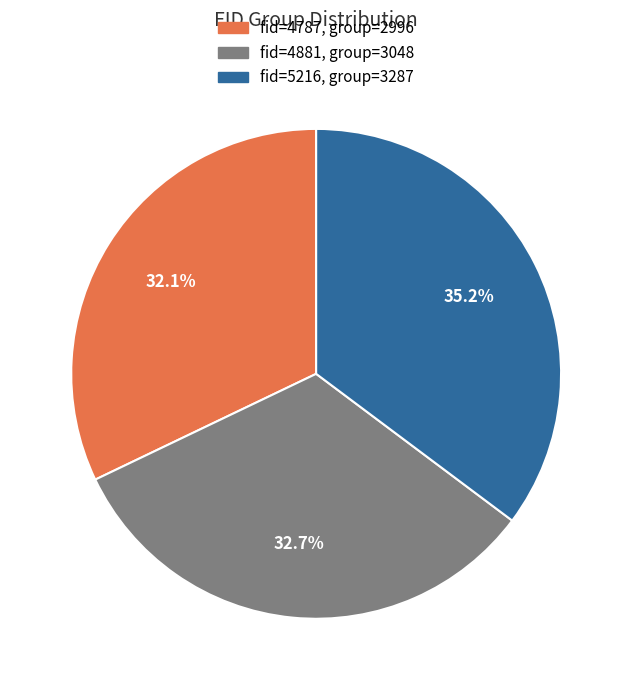

To the nearest percent, what is the difference between the largest and smallest slice percentages?

3%